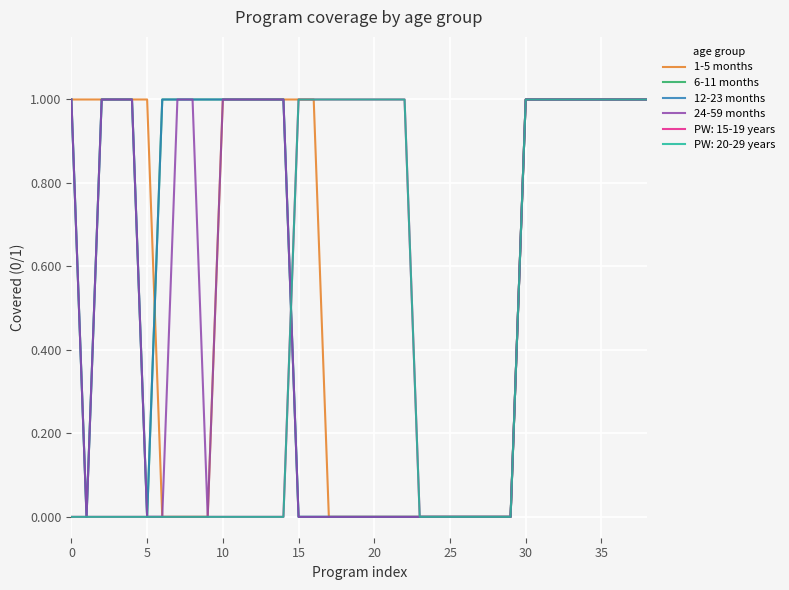

Which series has the largest range (max minus min)?

1-5 months